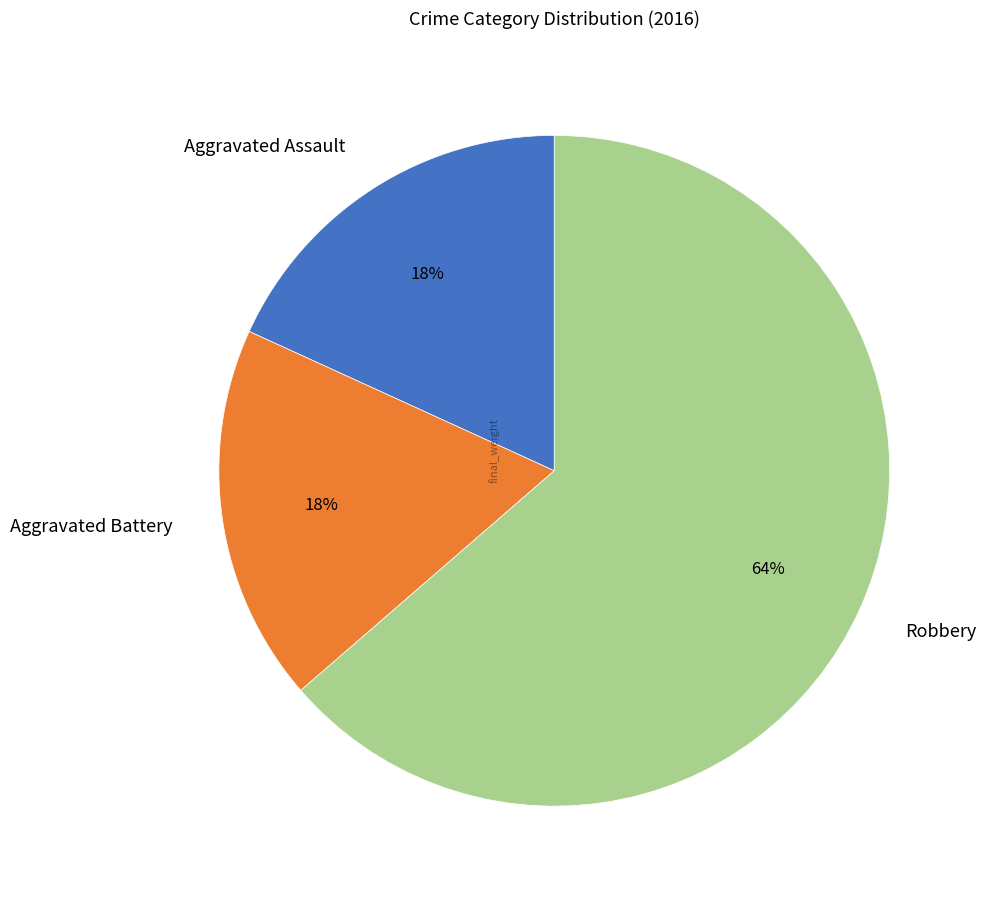

Which slice is the largest?

Robbery